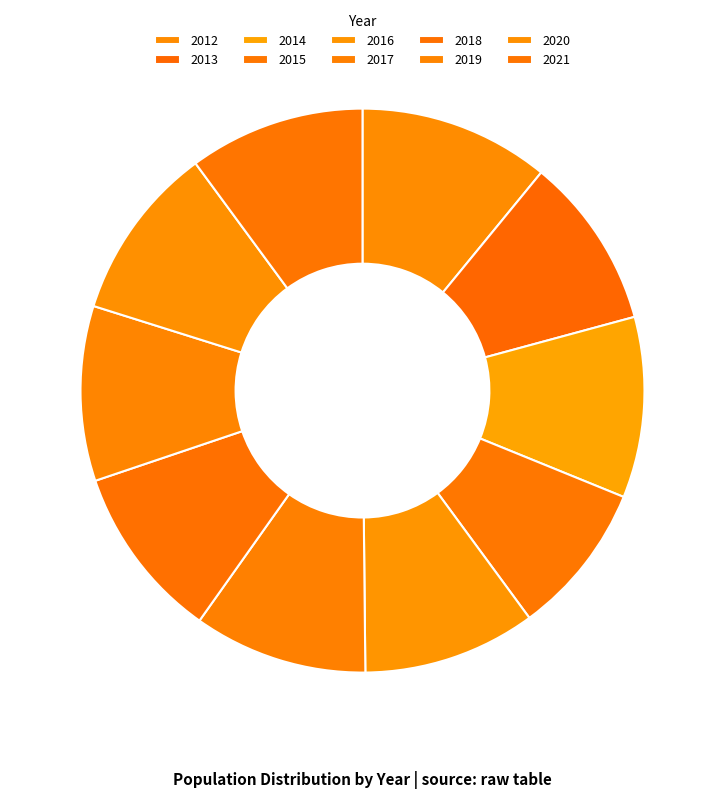

Rank the categories by value from highest to lowest.

2012, 2014, 2021, 2020, 2019, 2018, 2017, 2016, 2013, 2015